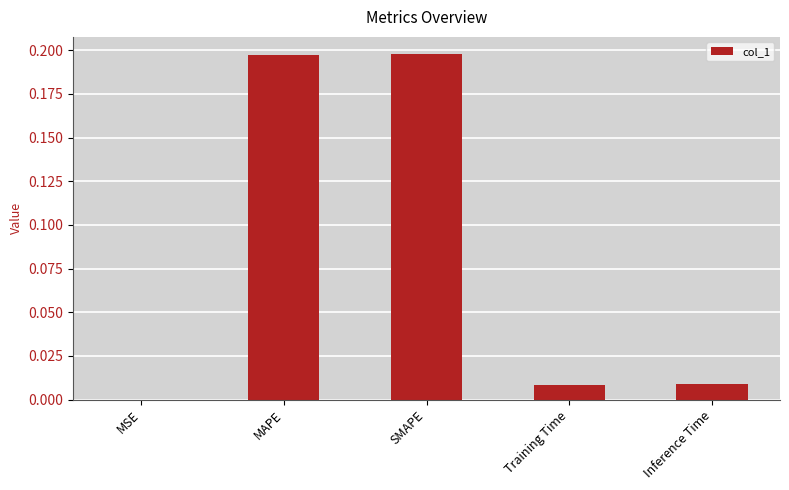

Between SMAPE and MSE, which is larger?

SMAPE